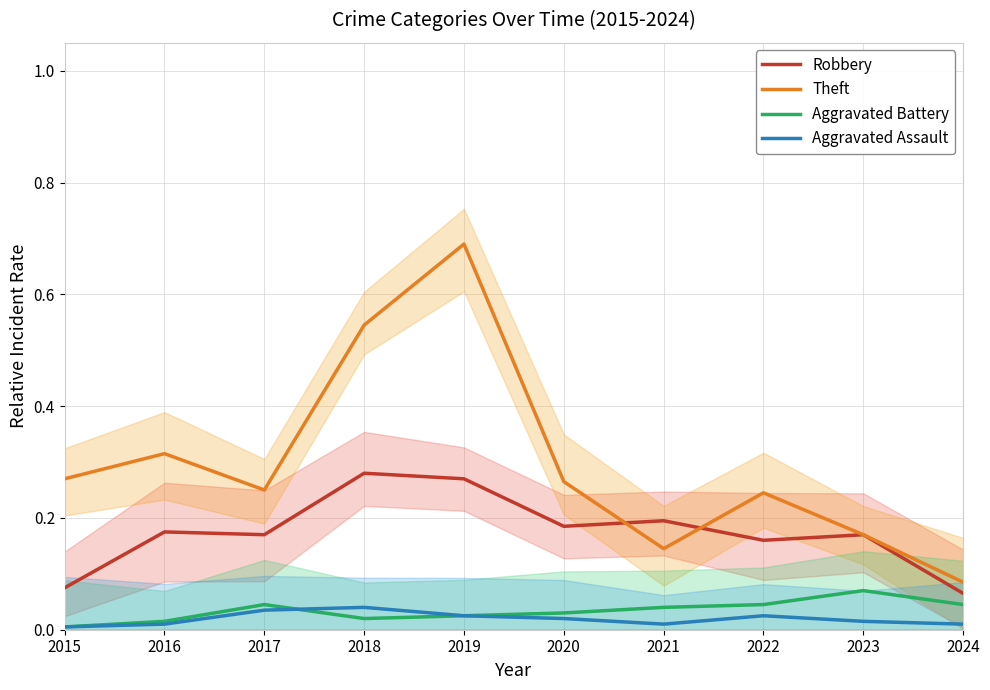

At 2021, list the series in order from largest to smallest.

Robbery, Theft, Aggravated Battery, Aggravated Assault